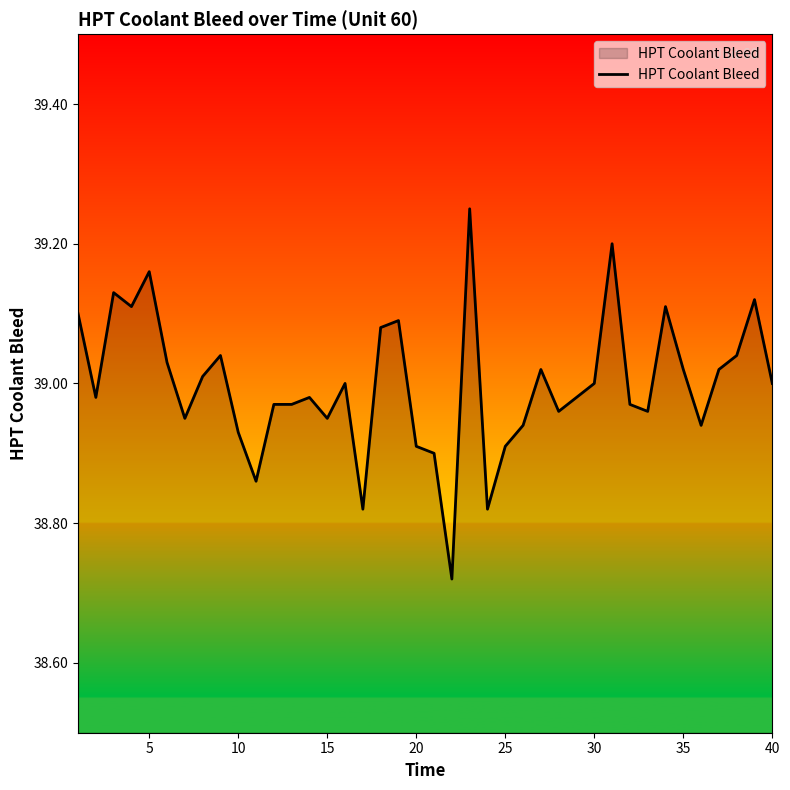

What is the difference between the maximum and minimum values?

0.5